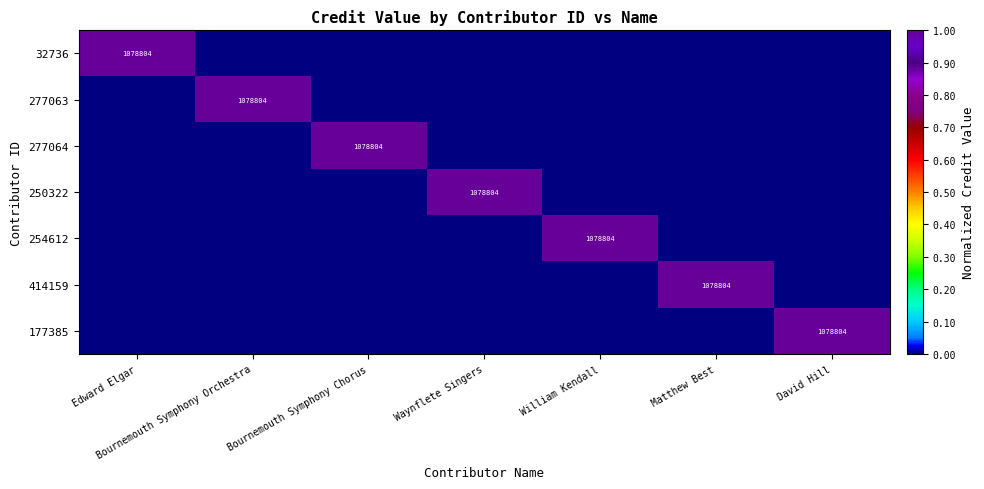

The 32736 series shows 1078804 at Edward Elgar. True or false?

True